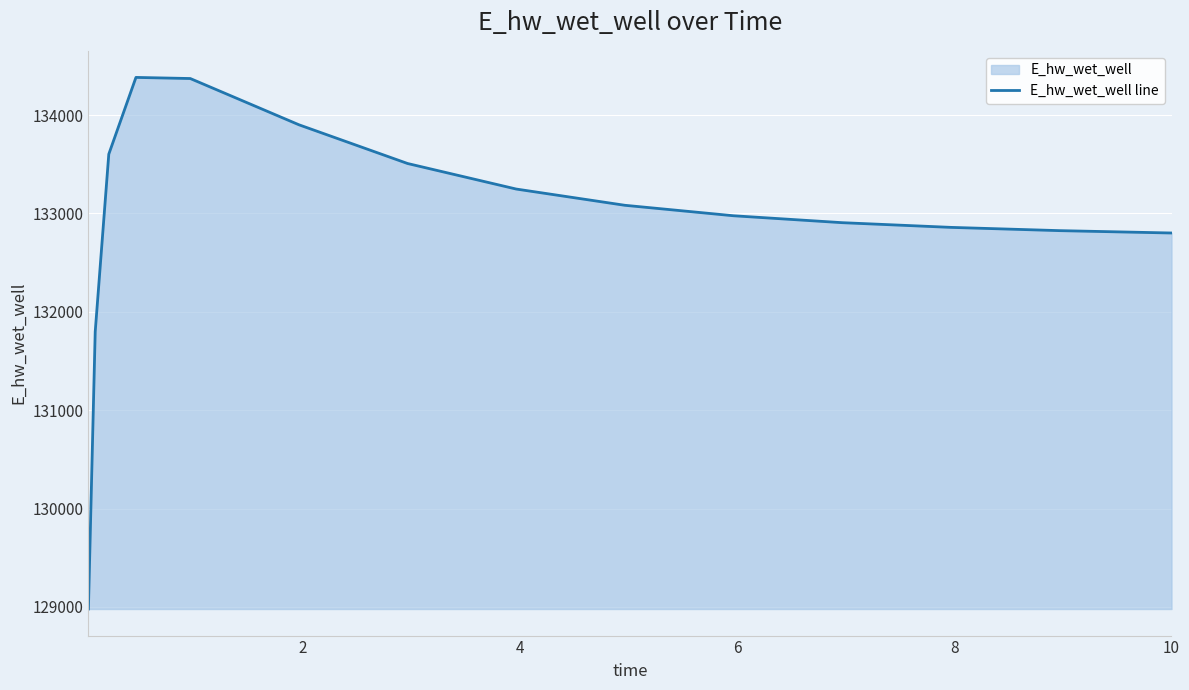

What is the difference between the maximum and minimum values?

5403.5